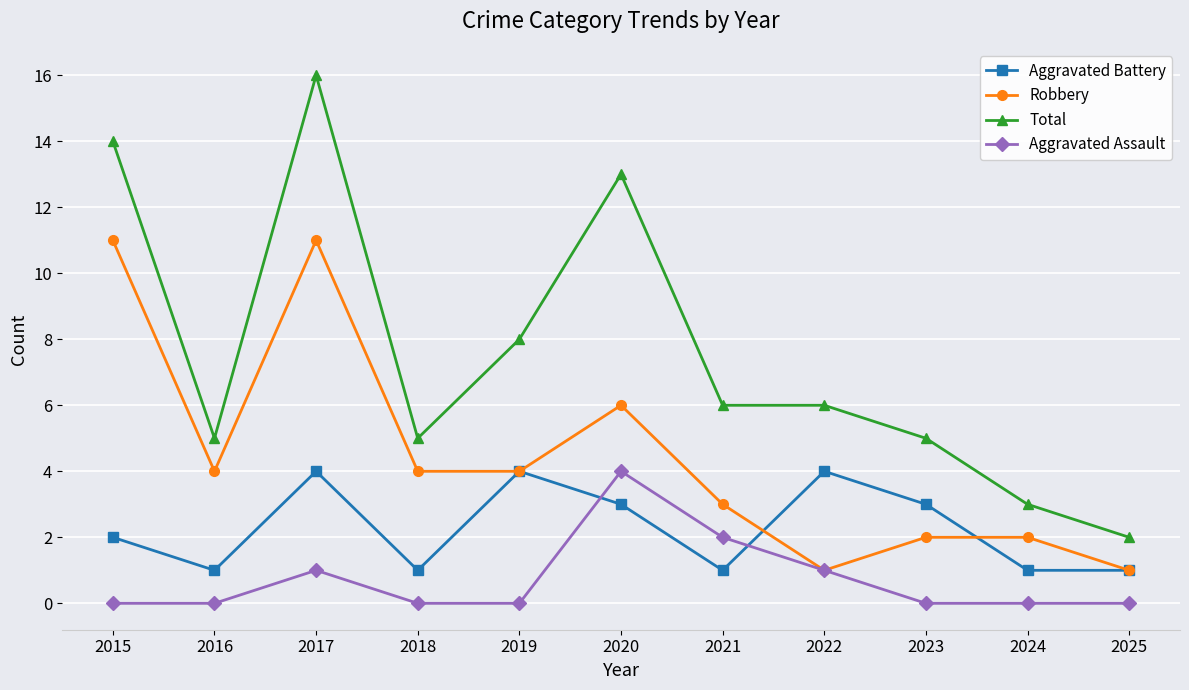

Reading left to right, transcribe all the data shown in this chart.

Aggravated Battery: 2	1	4	1	4	3	1	4	3	1	1
Robbery: 11	4	11	4	4	6	3	1	2	2	1
Total: 14	5	16	5	8	13	6	6	5	3	2
Aggravated Assault: 0	0	1	0	0	4	2	1	0	0	0